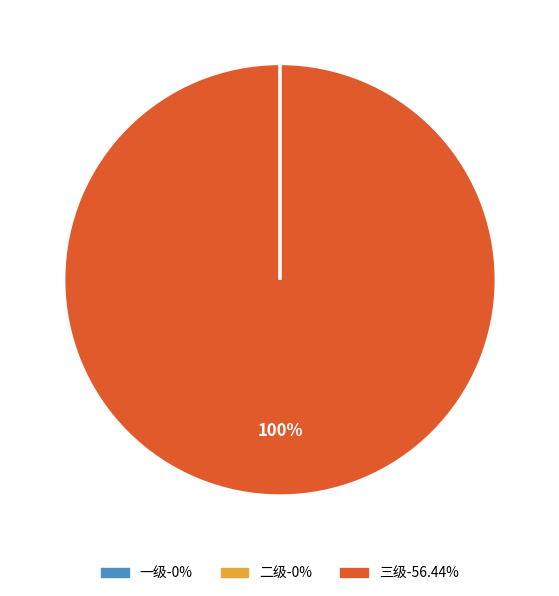

Which category has the biggest portion of the pie?

三级